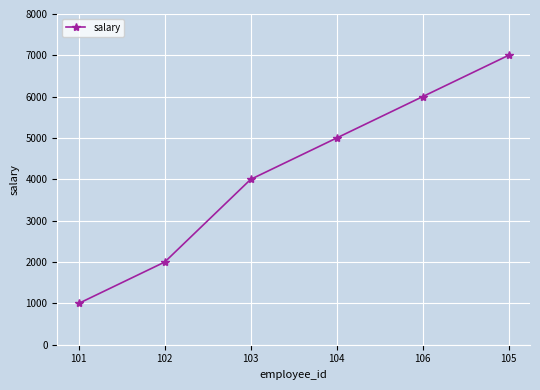

How many lines are shown in the chart?

1